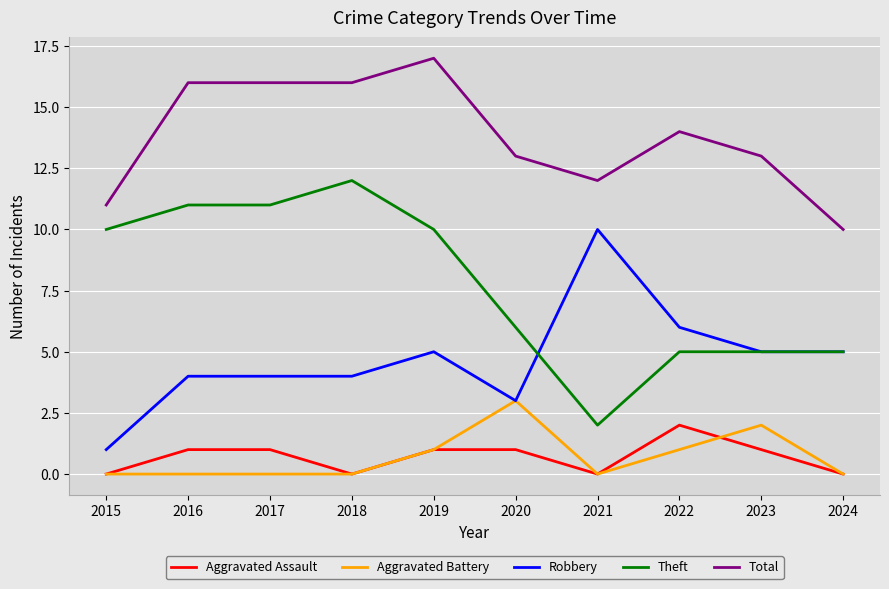

At how many categories does at least one series exceed 5?

10